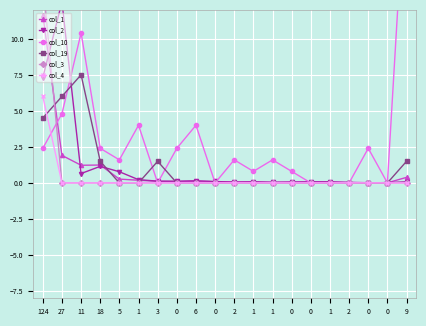

How many series are shown in this chart?

6